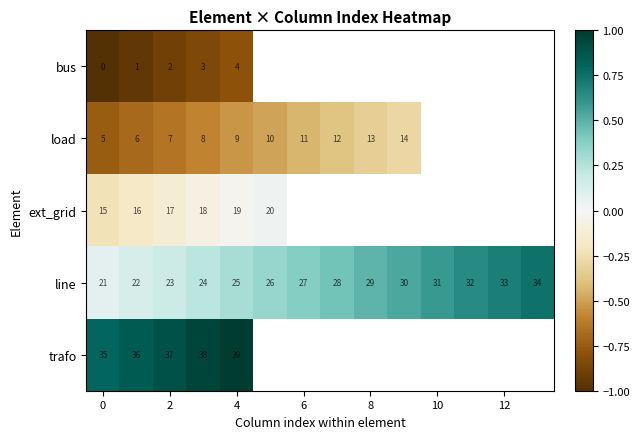

The value of line at 0 is 6. True or false?

False